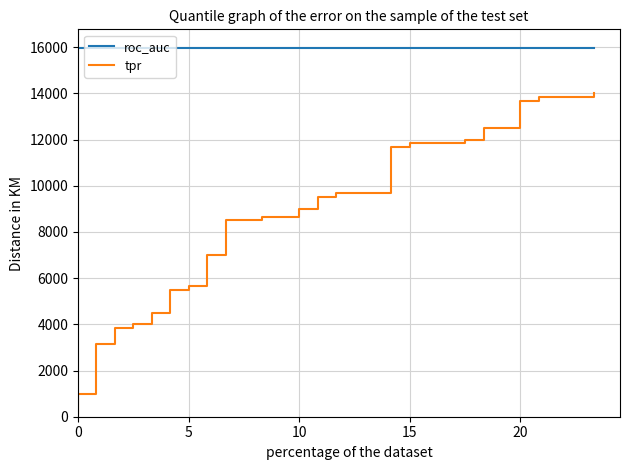

At 15, list the series in order from largest to smallest.

roc_auc, tpr